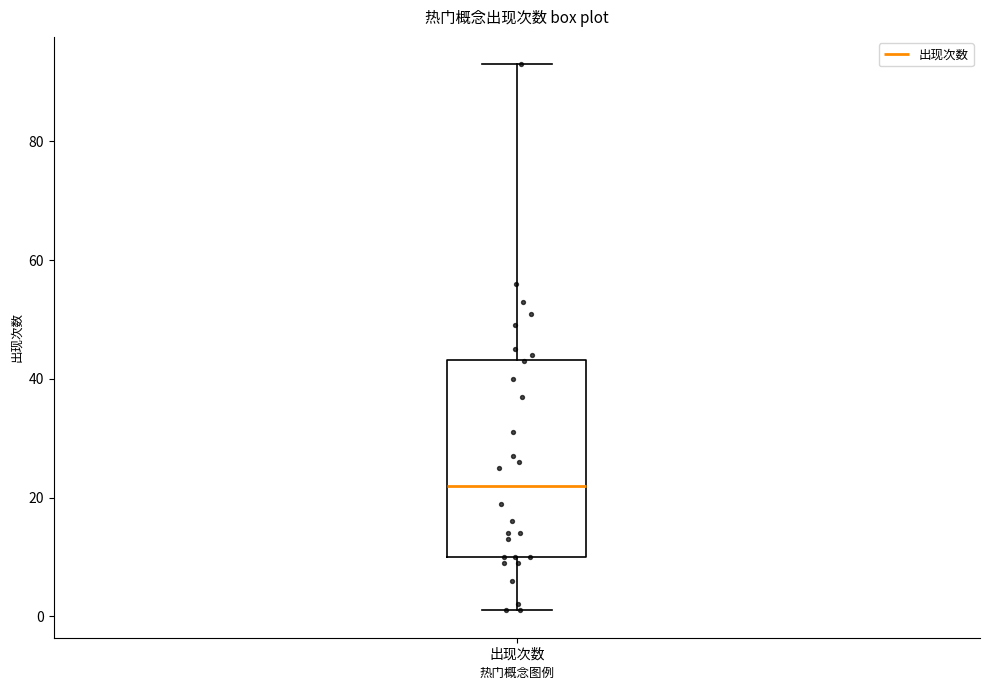

Transcribe this box plot: give where the median line is, the range the box spans, and where the two whiskers end, as read against the y-axis. The values are not printed on the chart, so give them approximately, as read against the axis.

median 22, box 10 to 44, whiskers 2 to 94